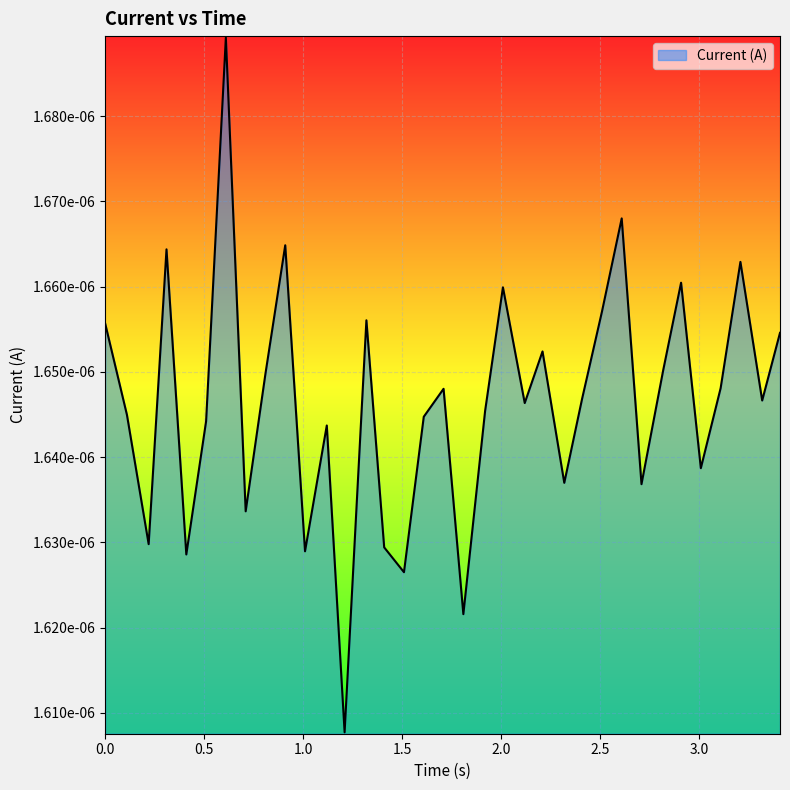

Is this an area chart (filled region under the line)?

Yes